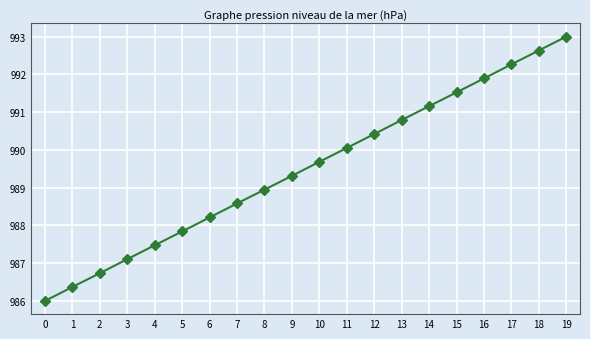

Does the chart have visible grid lines?

Yes